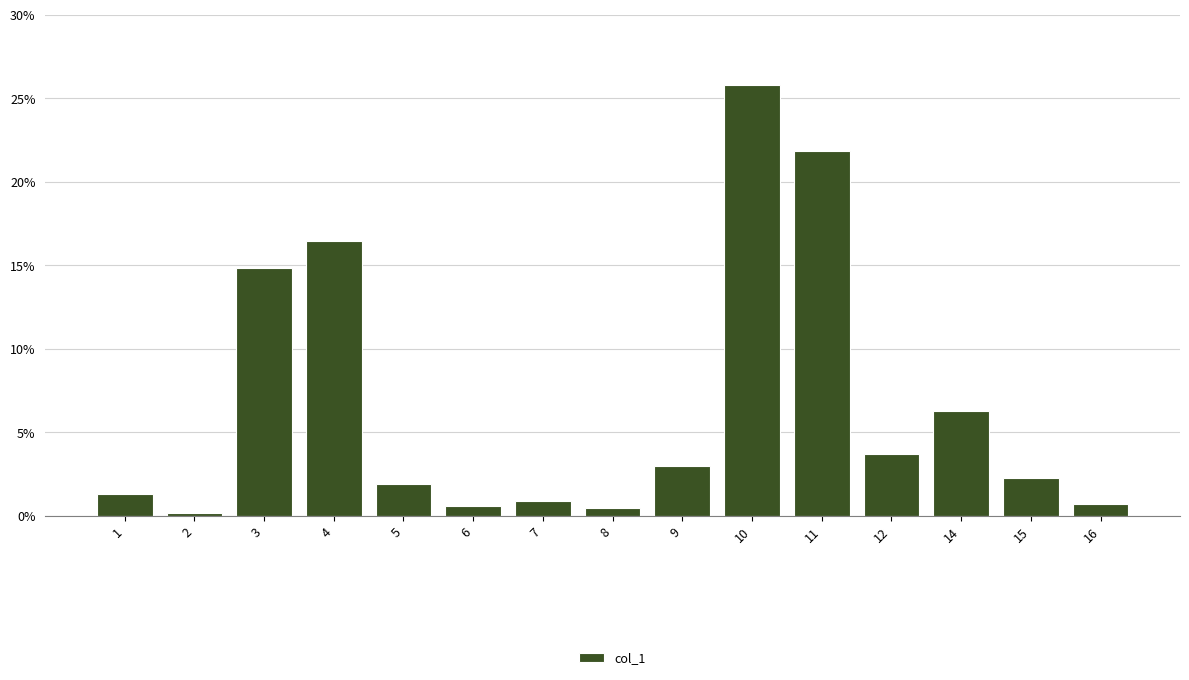

What is the value of the 7th bar from the left?

0.9